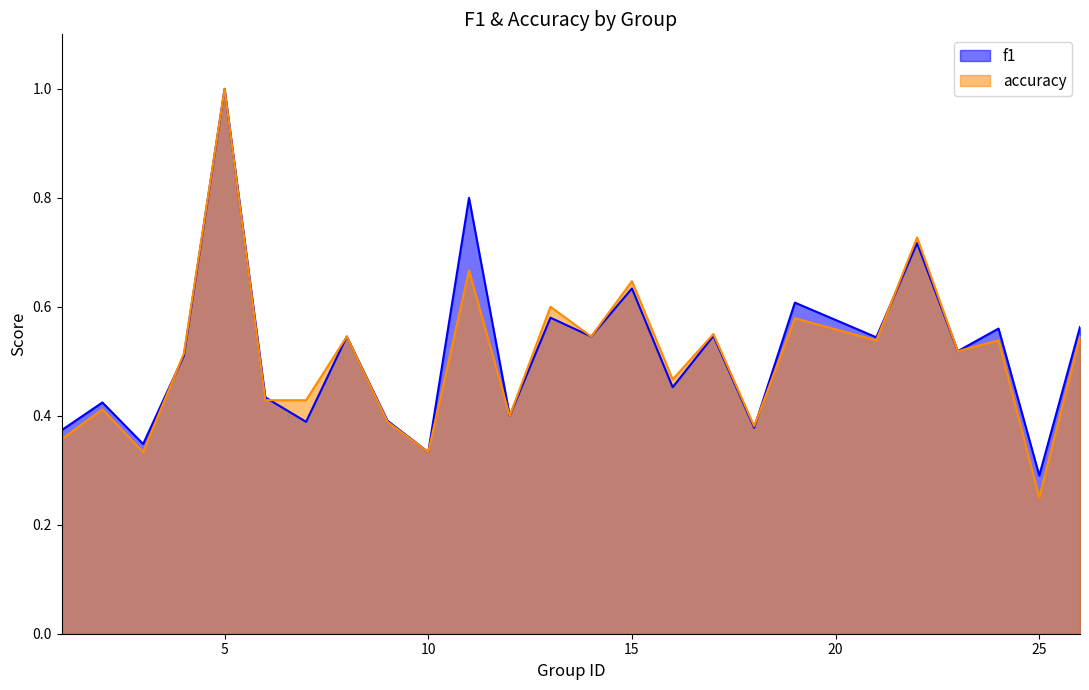

What is the sum of all accuracy values?

12.7